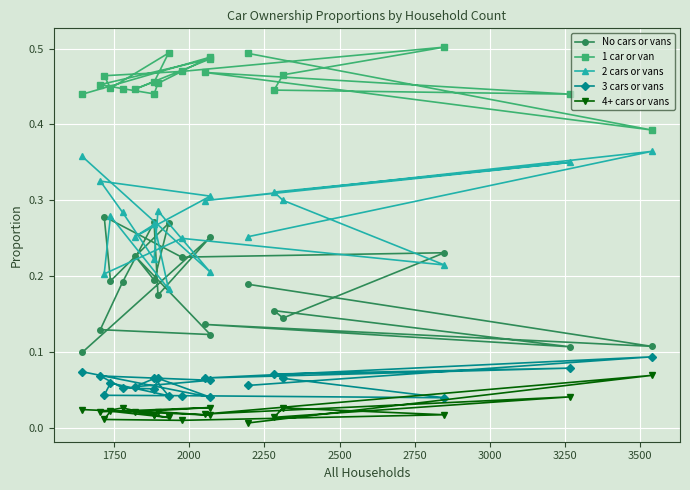

At how many categories does at least one series exceed 0?

20